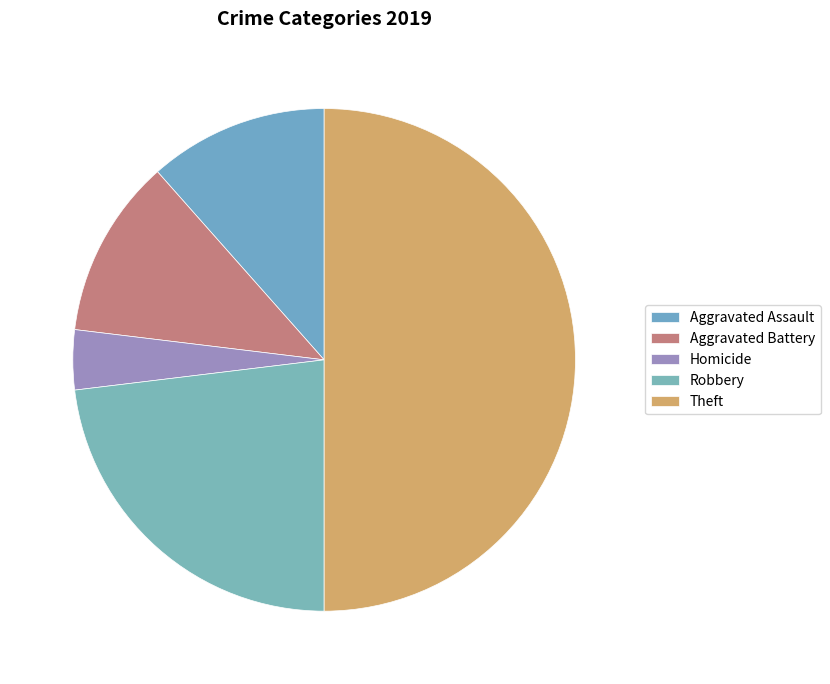

Count the number of slices in the pie.

5